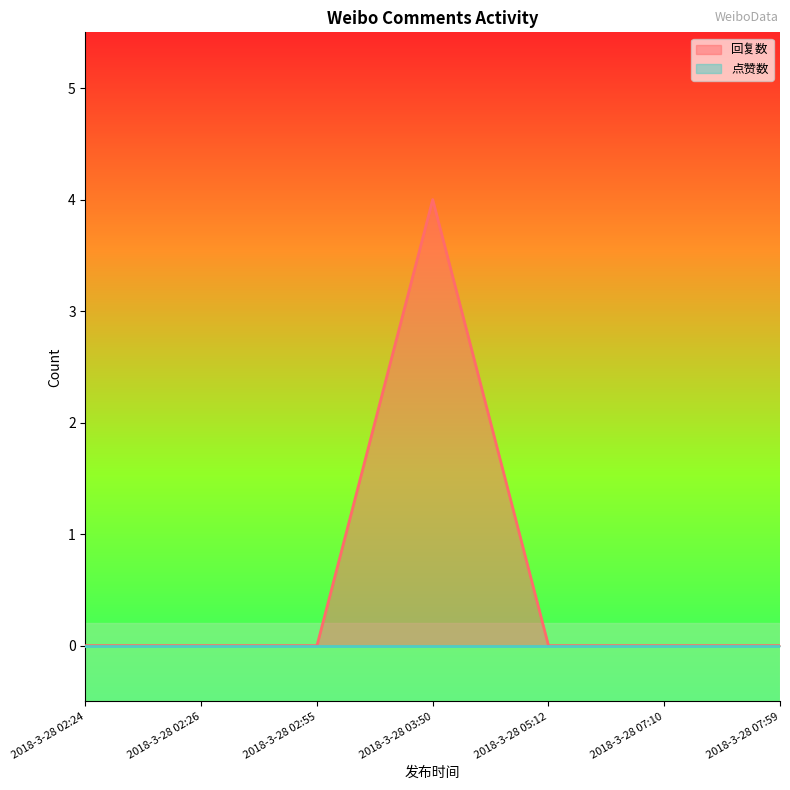

Which label corresponds to the largest value in the chart?

2018-3-28 03:50